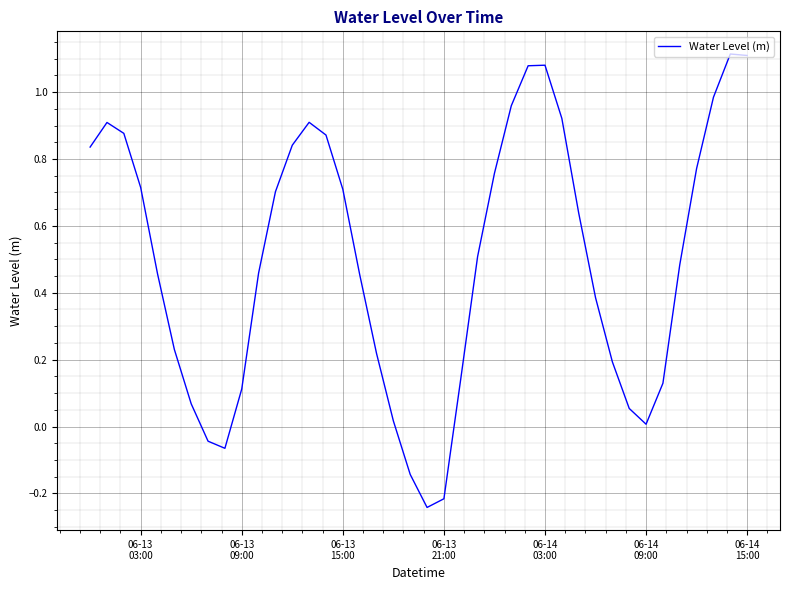

What is the difference between the maximum and minimum values?

1.4